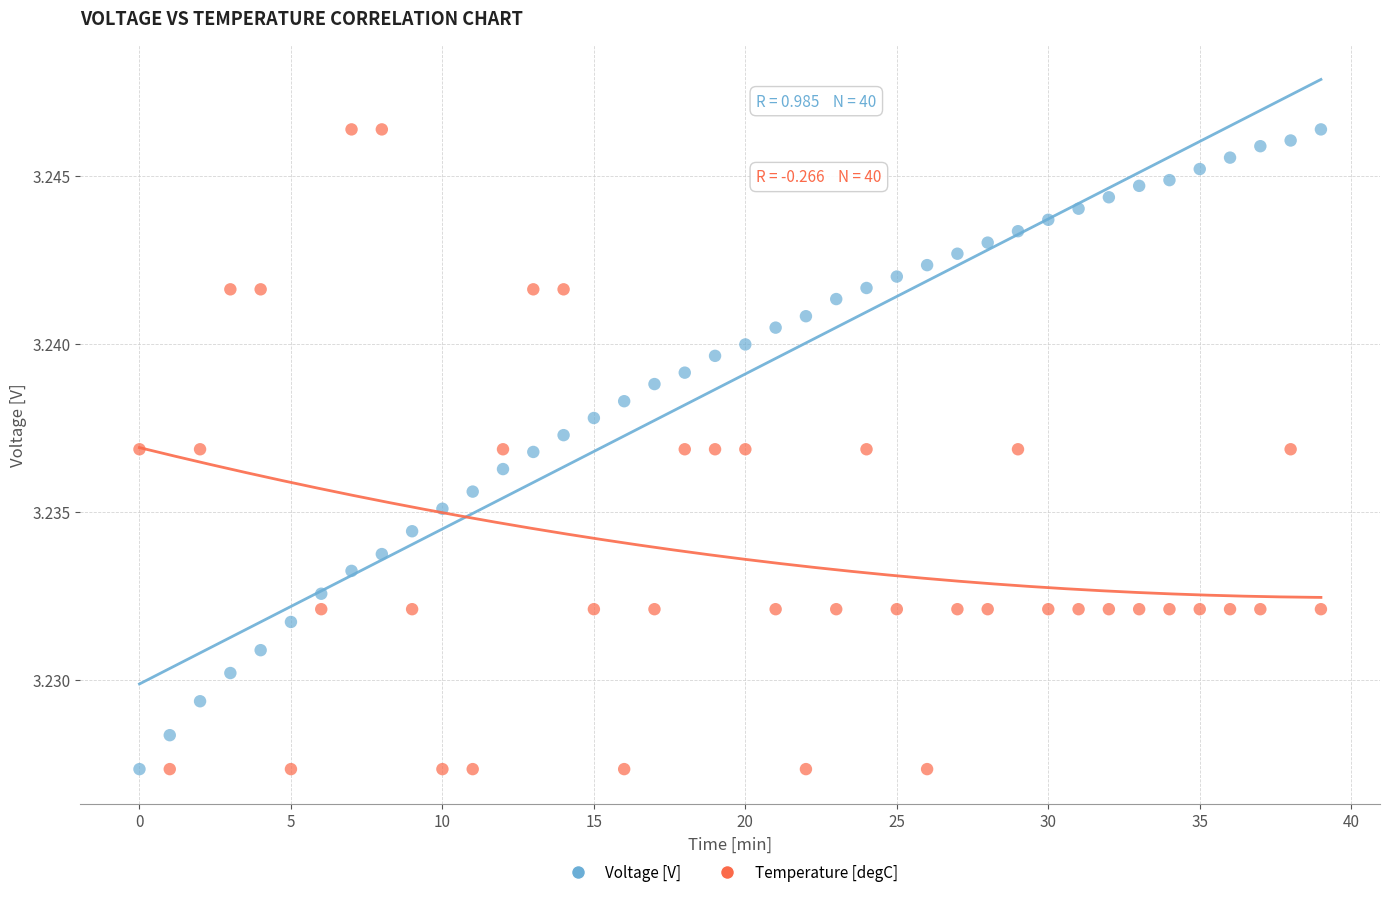

What is the X range (max minus min) for the scatter plot?

39.0